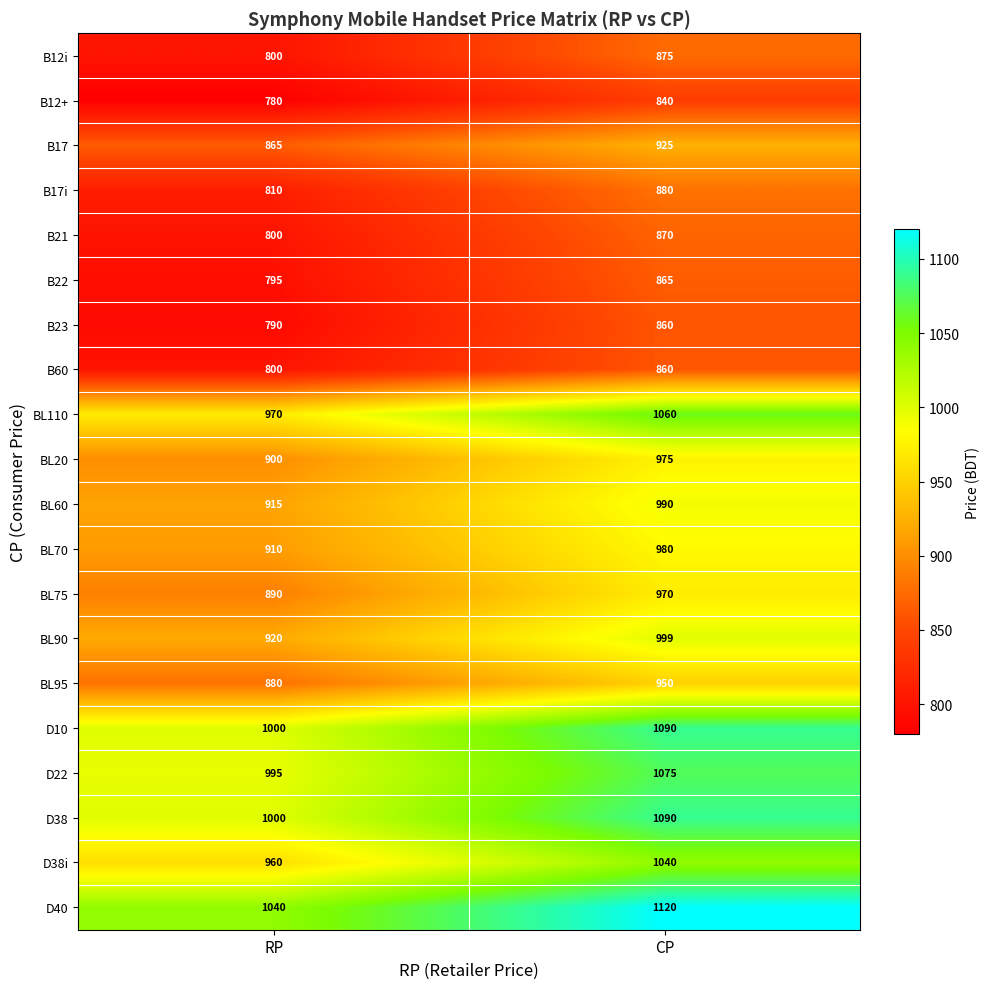

Read the D40 value at RP, to the nearest 10.

1040